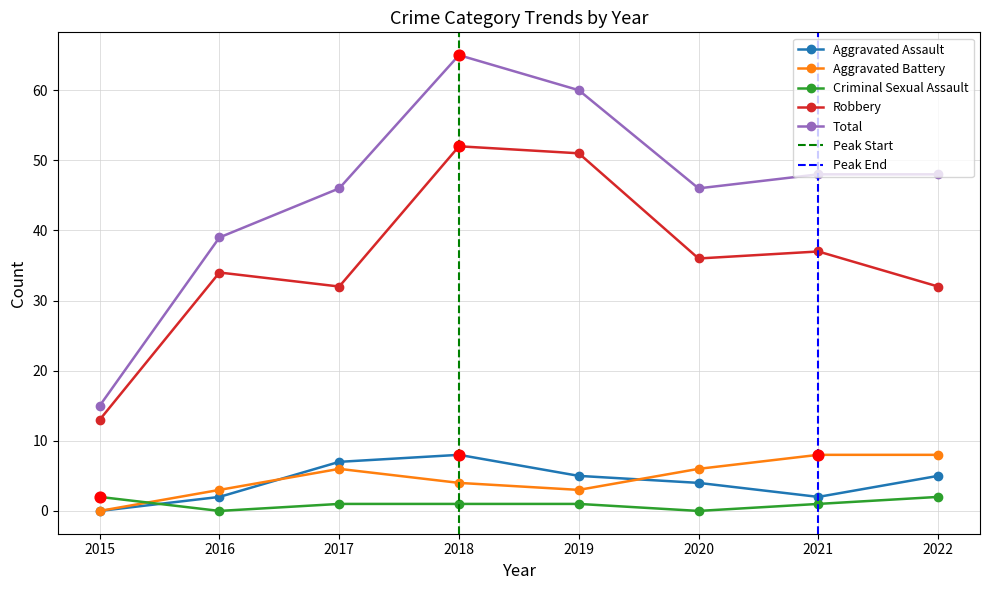

What is the total value across all series at 2016?

78